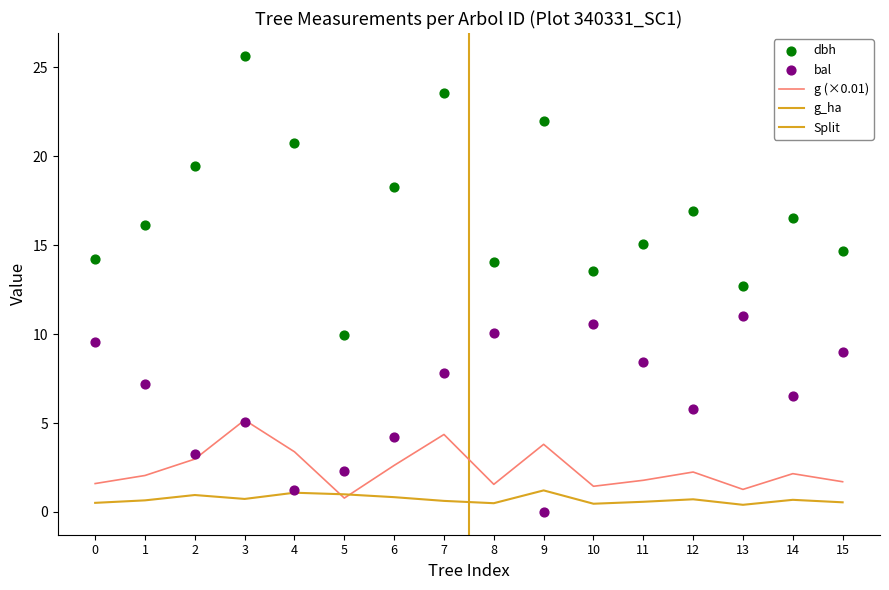

Which series reaches the maximum Y coordinate?

dbh